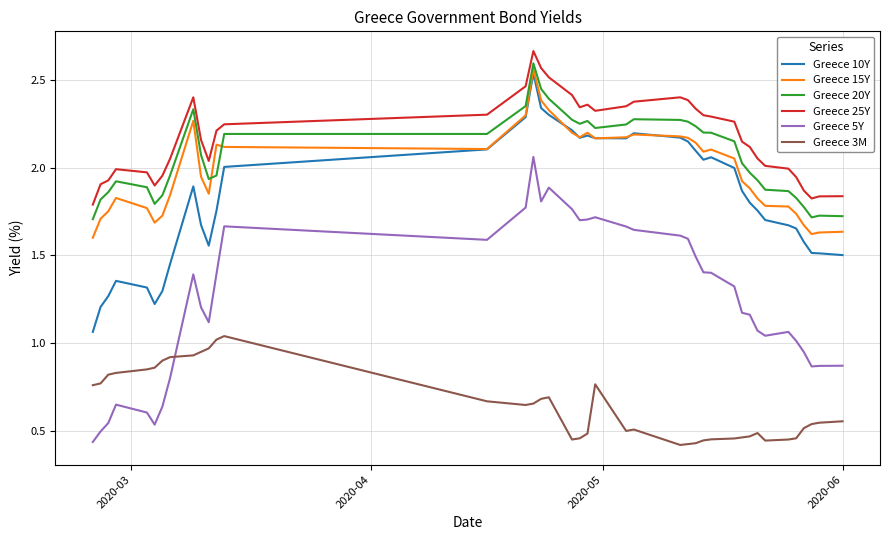

Is this an area chart (filled region under the line)?

No